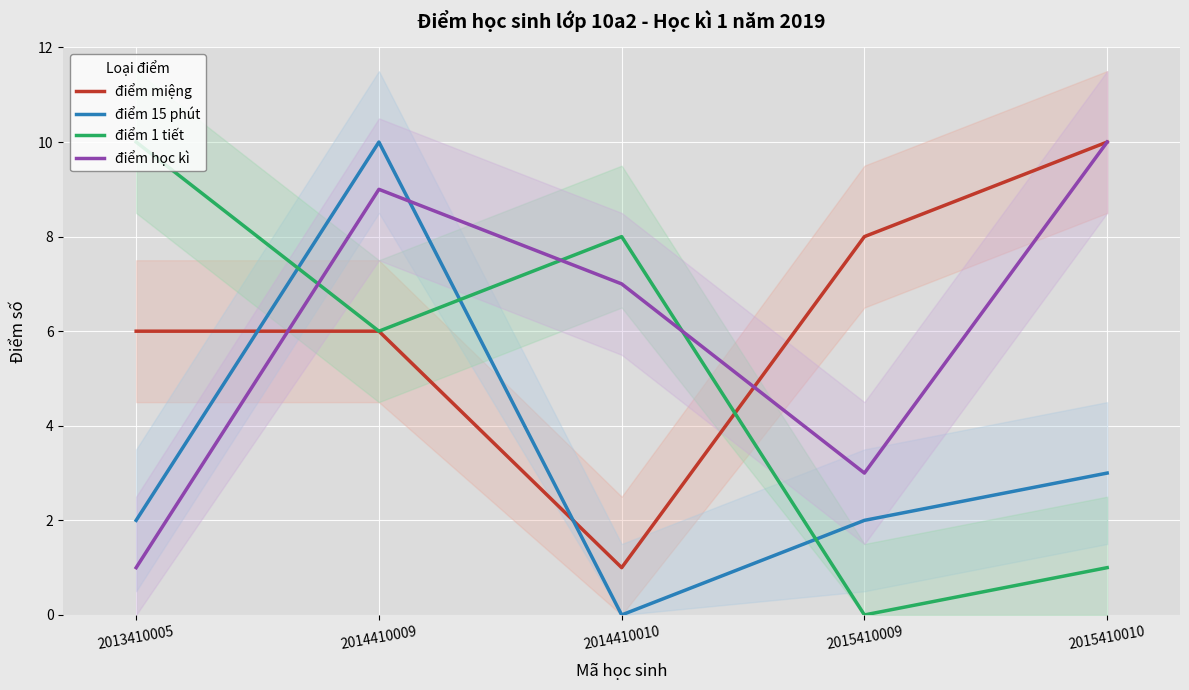

What is the sum of all điểm 1 tiết values?

25